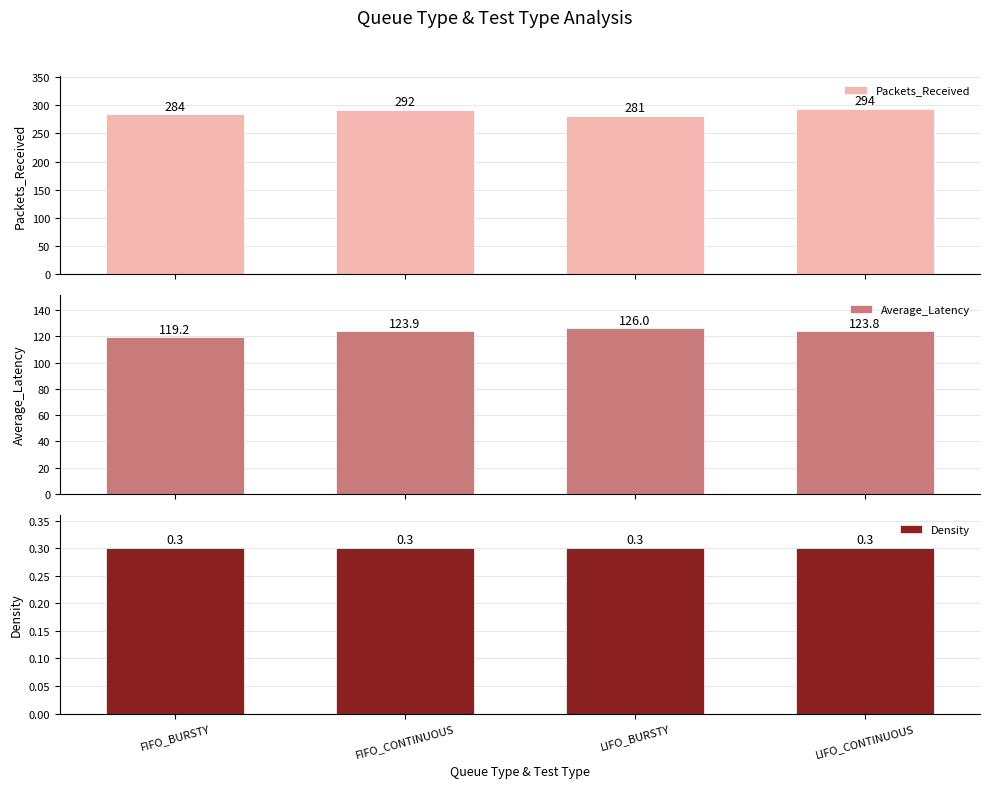

Reading right to left, transcribe all the data shown in this chart.

Packets_Received: 294.0	281.0	292.0	284.0
Average_Latency: 123.8	126.0	123.9	119.2
Density: 0.3	0.3	0.3	0.3